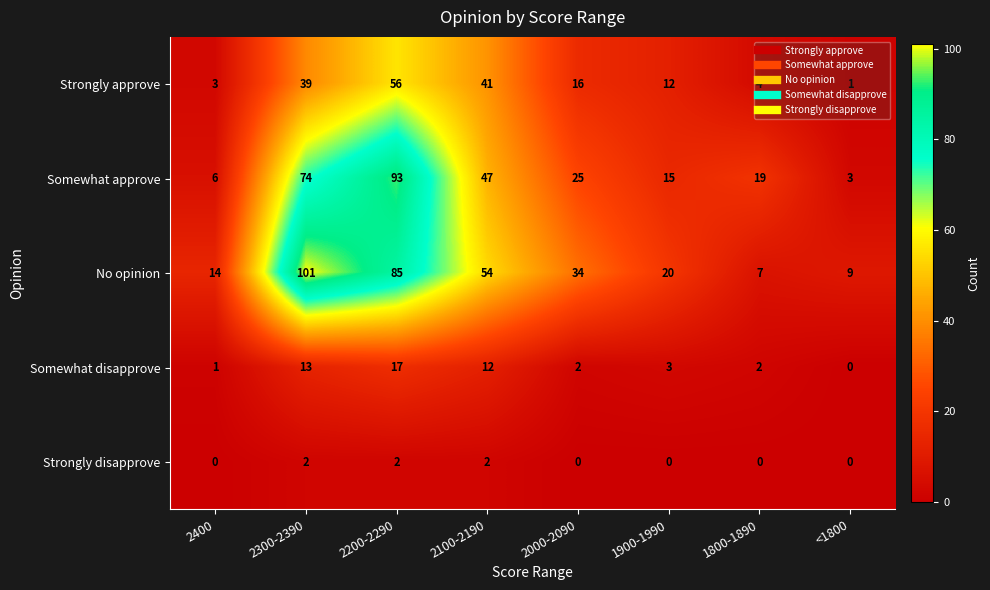

Which series has the widest spread of values?

No opinion